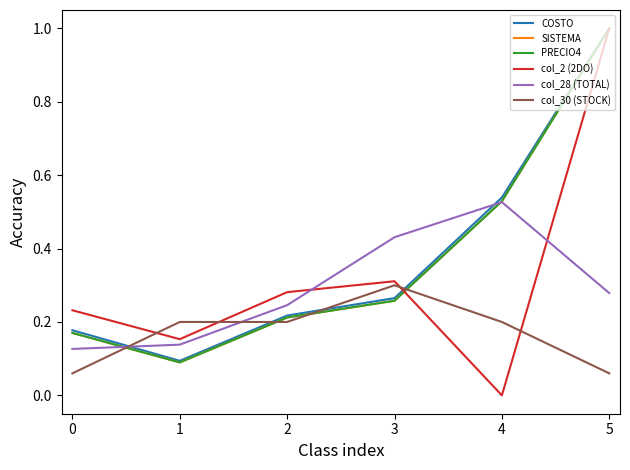

Which series has the widest spread of values?

col_2 (2DO)